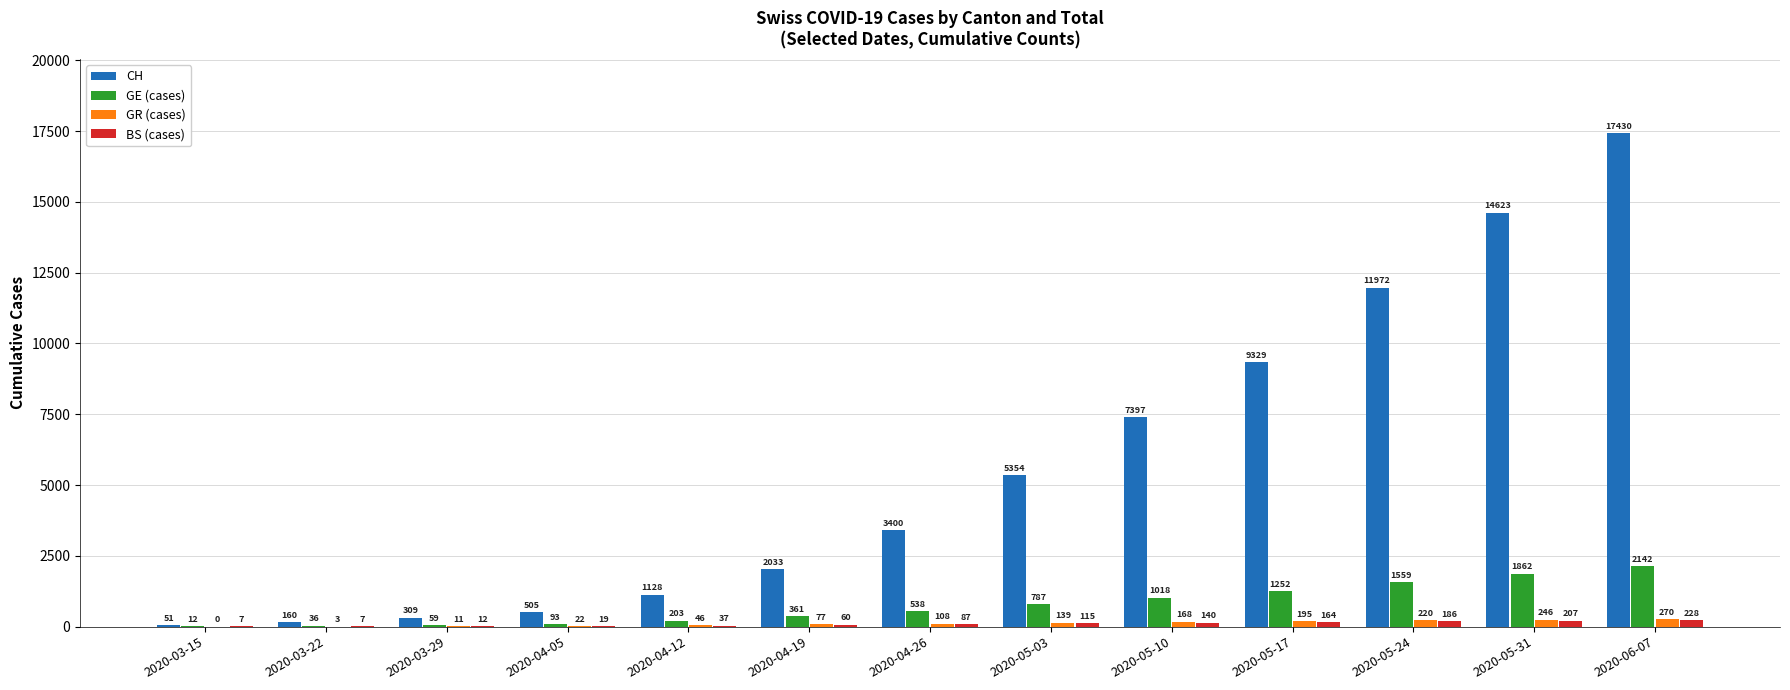

Which series has the widest spread of values?

CH